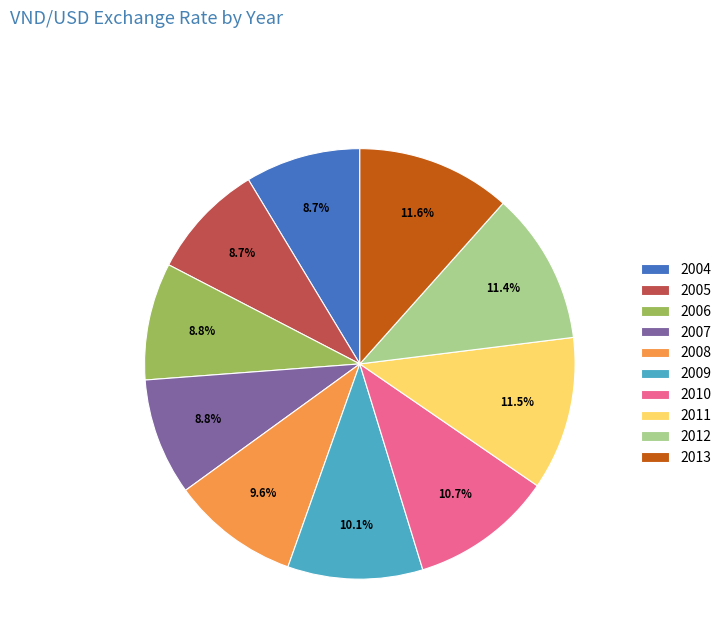

Count the number of slices in the pie.

10